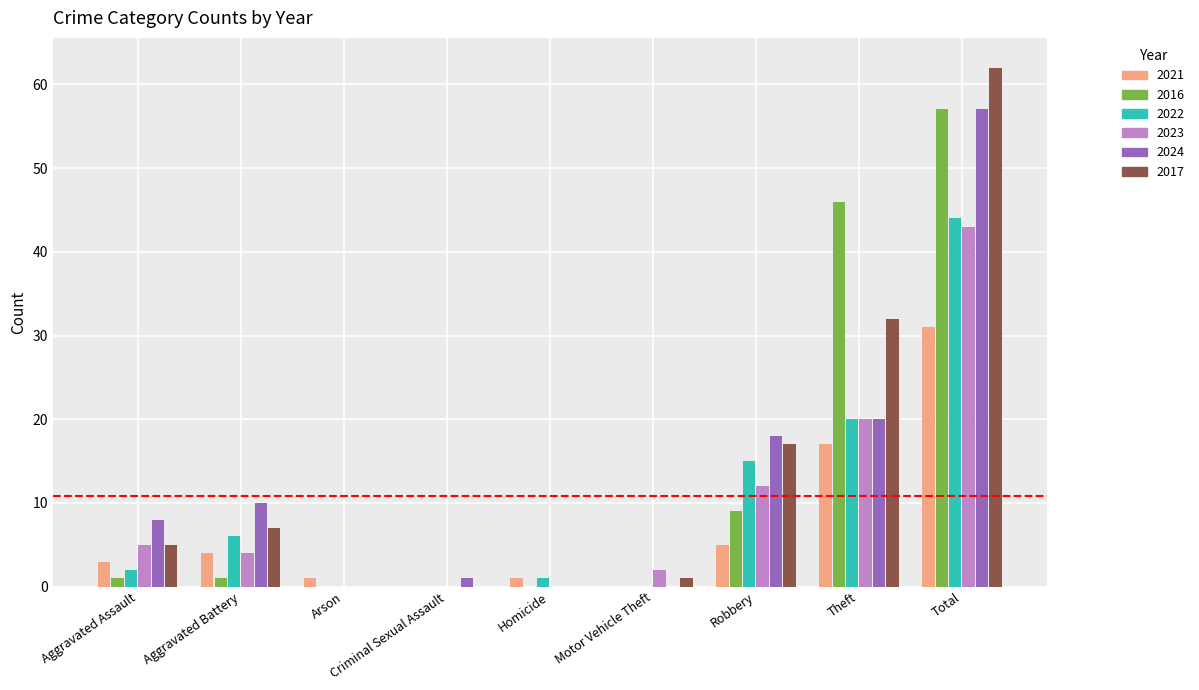

How many groups of bars are there?

9